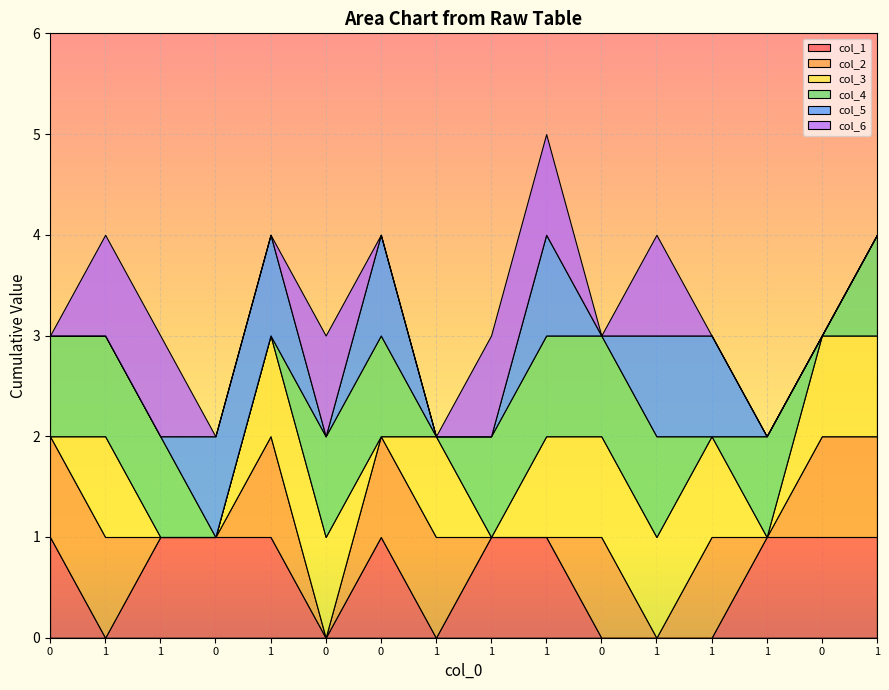

Reading left to right, what are all the values shown in this chart?

col_1: 1	0	1	1	1	0	1	0	1	1	0	0	0	1	1	1
col_2: 1	1	0	0	1	0	1	1	0	0	1	0	1	0	1	1
col_3: 0	1	0	0	1	1	0	1	0	1	1	1	1	0	1	1
col_4: 1	1	1	0	0	1	1	0	1	1	1	1	0	1	0	1
col_5: 0	0	0	1	1	0	1	0	0	1	0	1	1	0	0	0
col_6: 0	1	1	0	0	1	0	0	1	1	0	1	0	0	0	0